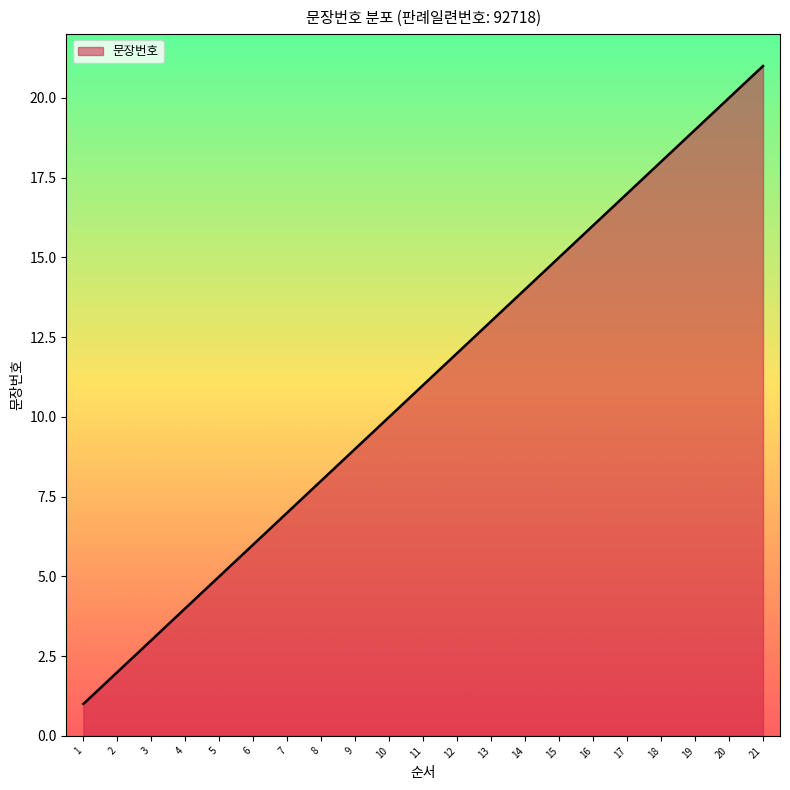

What is the difference between the maximum and minimum values?

20